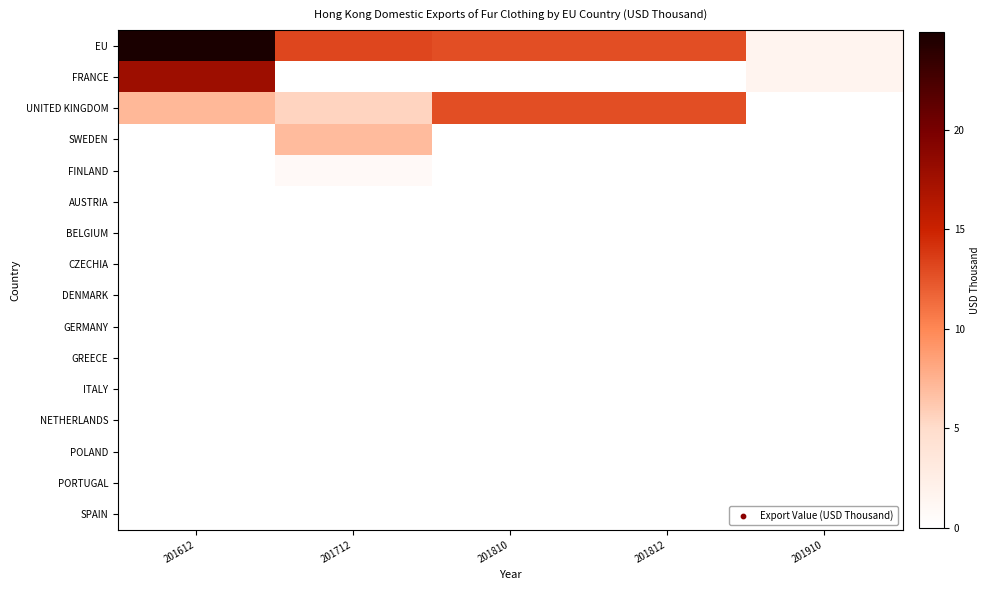

Reading left to right, transcribe all the data shown in this chart.

EU: 201612=24.9	201712=13.2	201810=12.8	201812=12.8	201910=1.6
FRANCE: 201612=17.8	201712=0.0	201810=0.0	201812=0.0	201910=1.6
UNITED KINGDOM: 201612=7.2	201712=5.5	201810=12.8	201812=12.8	201910=0.0
SWEDEN: 201612=0.0	201712=6.9	201810=0.0	201812=0.0	201910=0.0
FINLAND: 201612=0.0	201712=0.8	201810=0.0	201812=0.0	201910=0.0
AUSTRIA: 201612=0.0	201712=0.0	201810=0.0	201812=0.0	201910=0.0
BELGIUM: 201612=0.0	201712=0.0	201810=0.0	201812=0.0	201910=0.0
CZECHIA: 201612=0.0	201712=0.0	201810=0.0	201812=0.0	201910=0.0
DENMARK: 201612=0.0	201712=0.0	201810=0.0	201812=0.0	201910=0.0
GERMANY: 201612=0.0	201712=0.0	201810=0.0	201812=0.0	201910=0.0
GREECE: 201612=0.0	201712=0.0	201810=0.0	201812=0.0	201910=0.0
ITALY: 201612=0.0	201712=0.0	201810=0.0	201812=0.0	201910=0.0
NETHERLANDS: 201612=0.0	201712=0.0	201810=0.0	201812=0.0	201910=0.0
POLAND: 201612=0.0	201712=0.0	201810=0.0	201812=0.0	201910=0.0
PORTUGAL: 201612=0.0	201712=0.0	201810=0.0	201812=0.0	201910=0.0
SPAIN: 201612=0.0	201712=0.0	201810=0.0	201812=0.0	201910=0.0